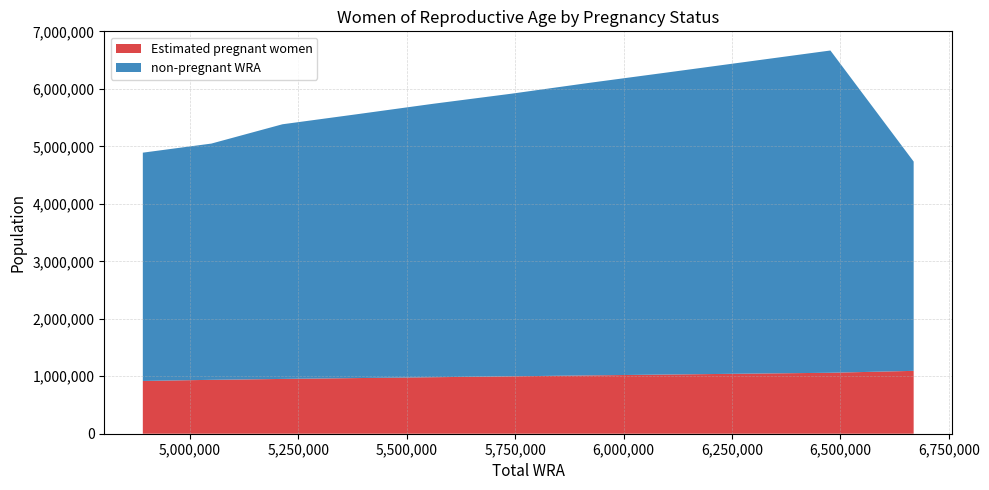

Reading right to left, what are all the values shown in this chart?

Estimated pregnant women: 1094000.0	1060801.8	1045607.1	1030219.8	1014654.6	999007.6	983214.2	968424.9	953547.6	937851.4	918151.0
non-pregnant WRA: 3642000.1	5608198.2	5431392.9	5257780.2	5087345.4	4917992.4	4757785.8	4591575.1	4431452.4	4111148.6	3972849.0